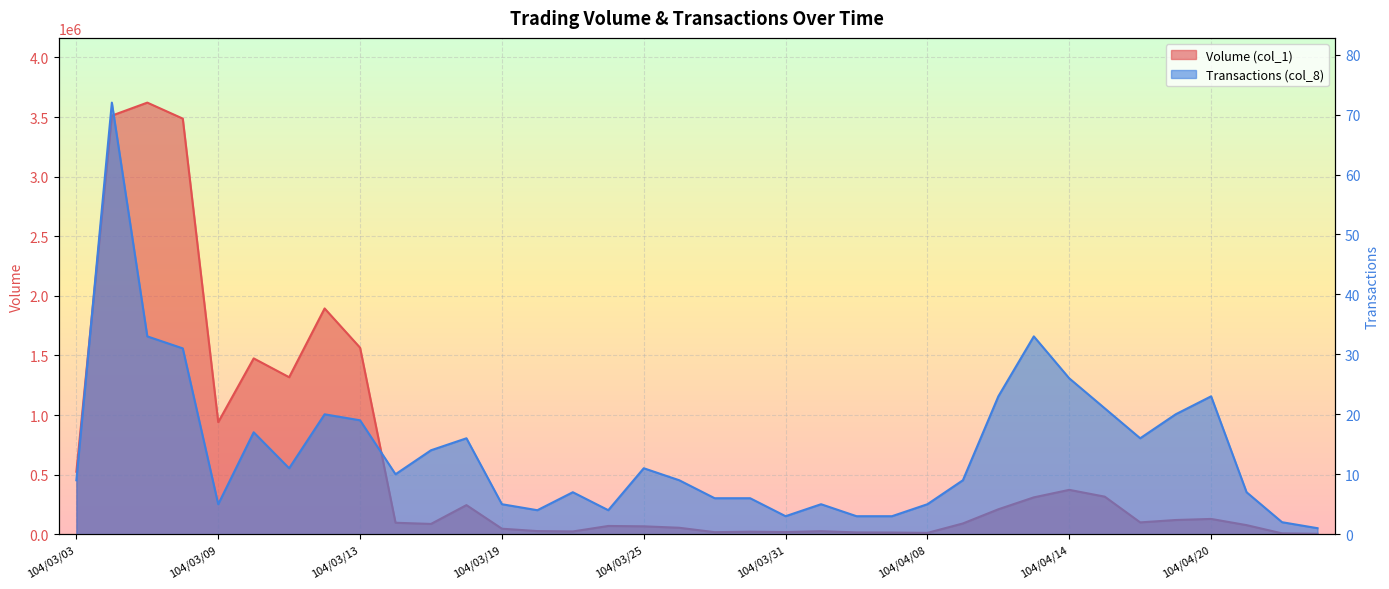

What is the highest value of the Transactions (col_8) series?

72